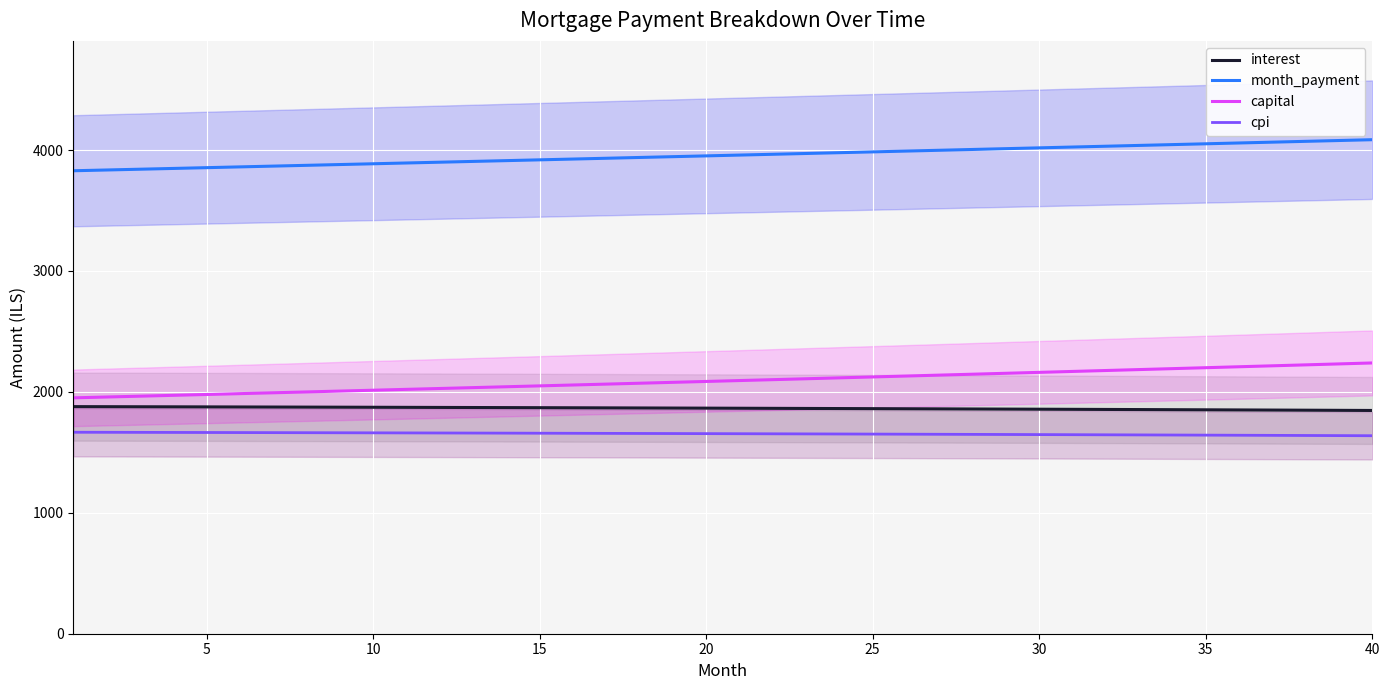

What is the minimum value for interest?

1846.4